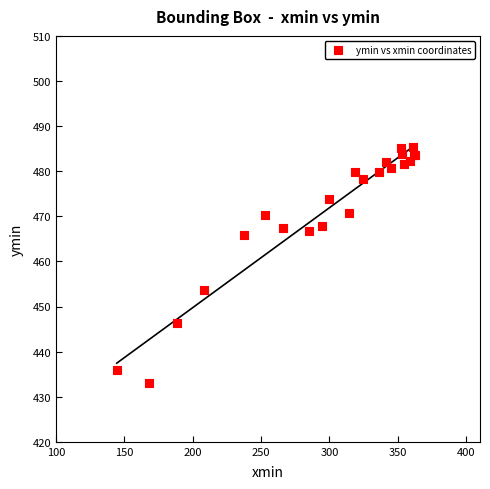

What Y value in the scatter plot is closest to 459?

453.7